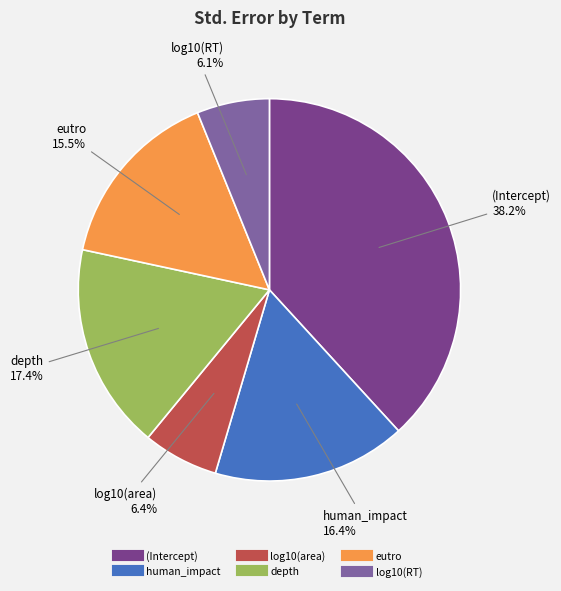

How many slices are in this pie chart?

6